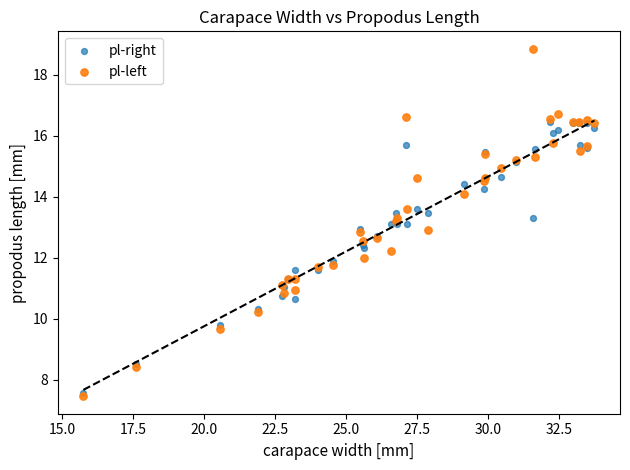

Which series has the widest spread of Y values?

pl-left